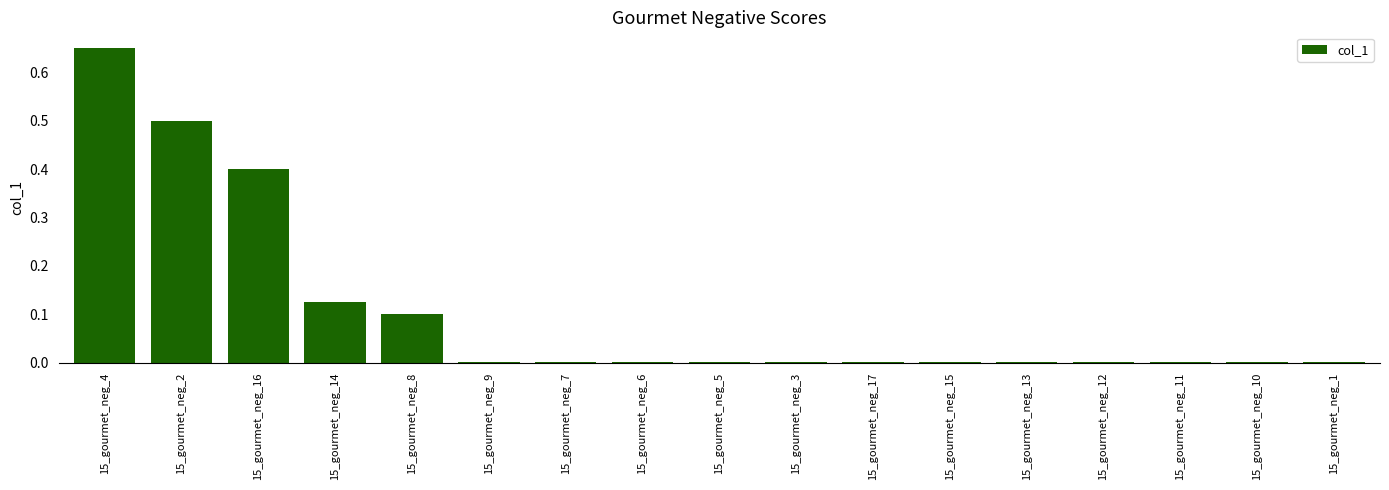

Which label corresponds to the largest value in the chart?

15_gourmet_neg_4